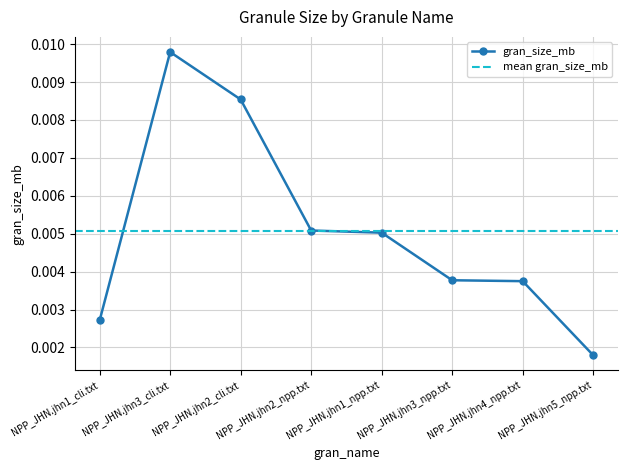

At which category does the data reach its first local peak?

NPP_JHN.jhn3_cli.txt